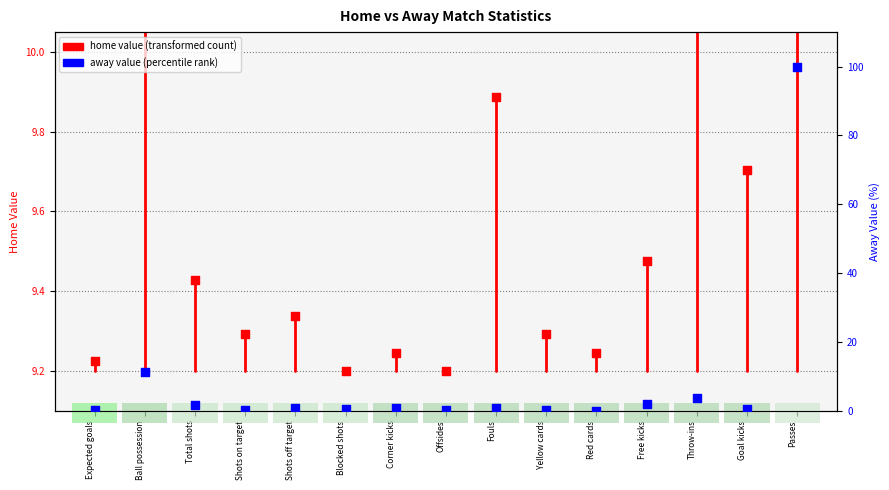

Is the value of away at Red cards greater than the value of home at Yellow cards?

No